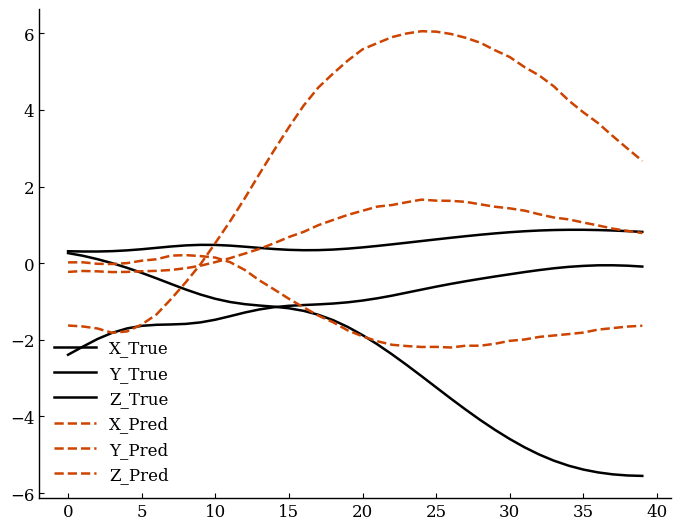

Does the chart have visible grid lines?

No